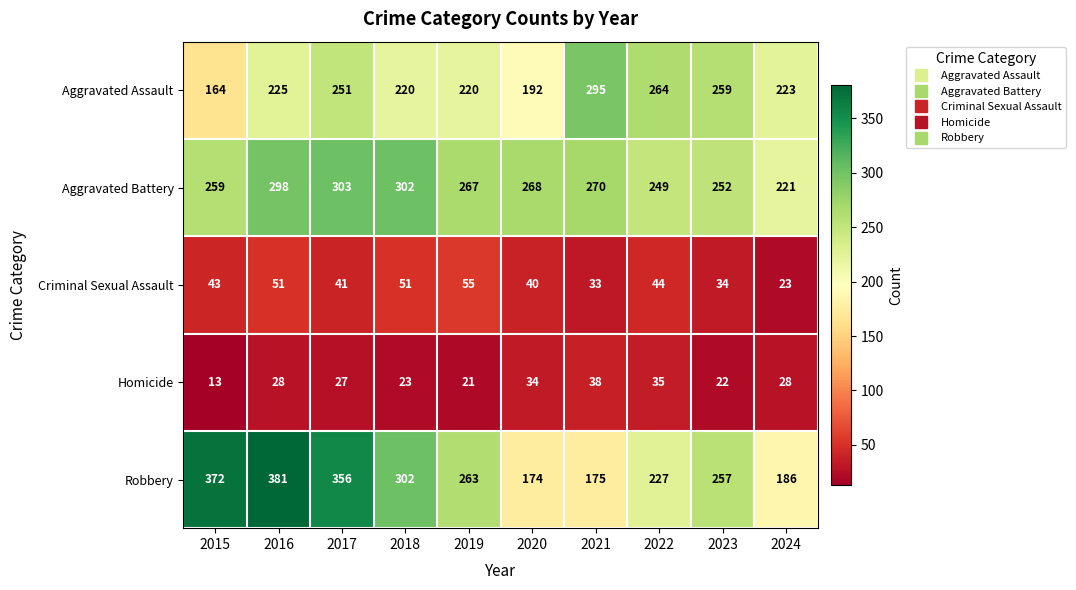

At how many categories does at least one series exceed 85?

10